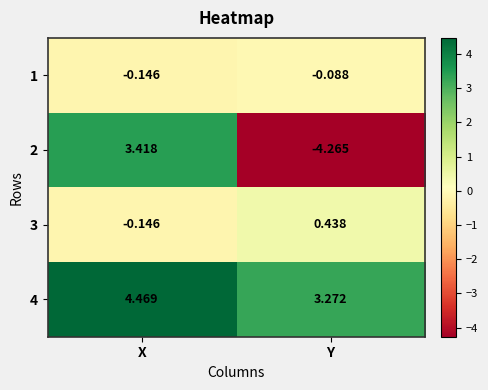

Where is 1 nearest to the value 0?

Y